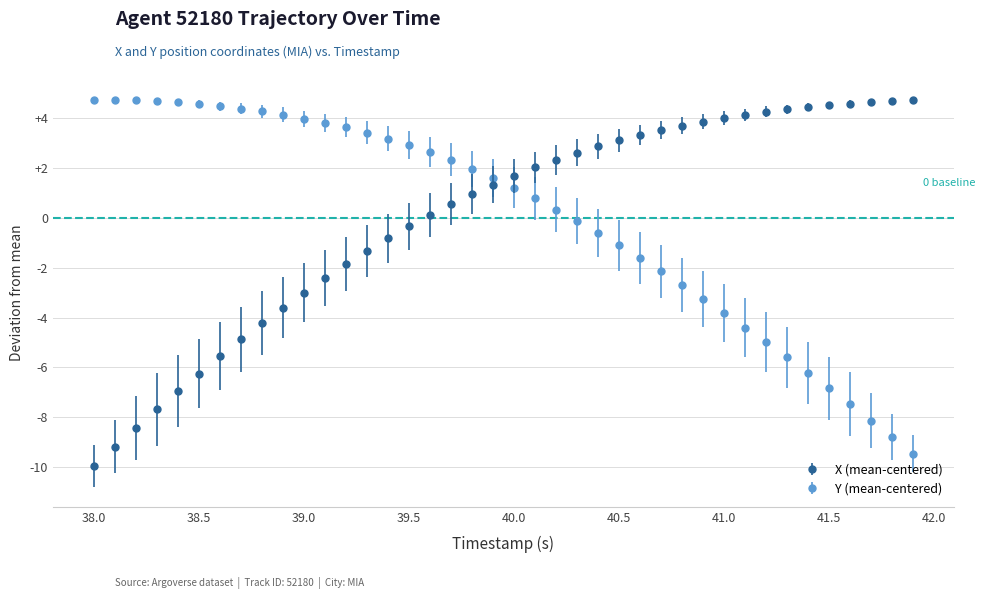

What is the greatest value displayed?

4.7